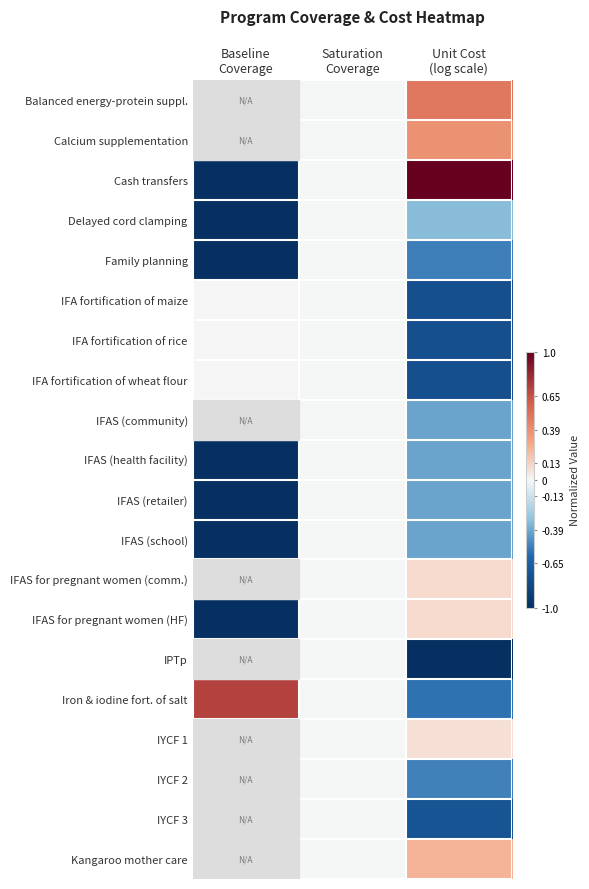

The Balanced energy-protein suppl. series shows -0.0 at Saturation Coverage. True or false?

True